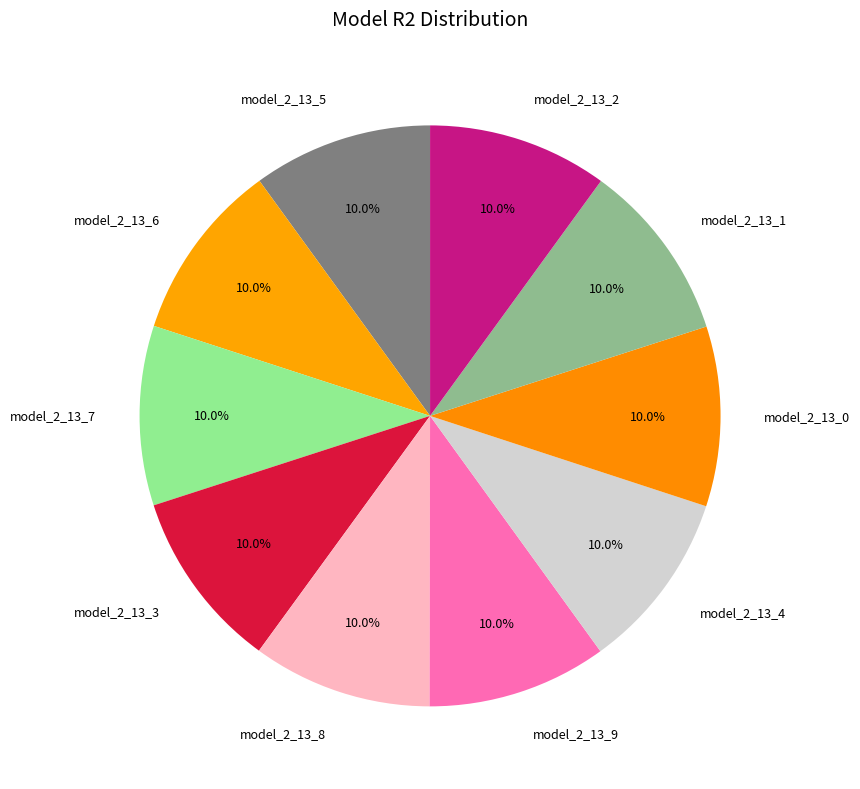

What portion of the pie excludes model_2_13_4?

90.0%